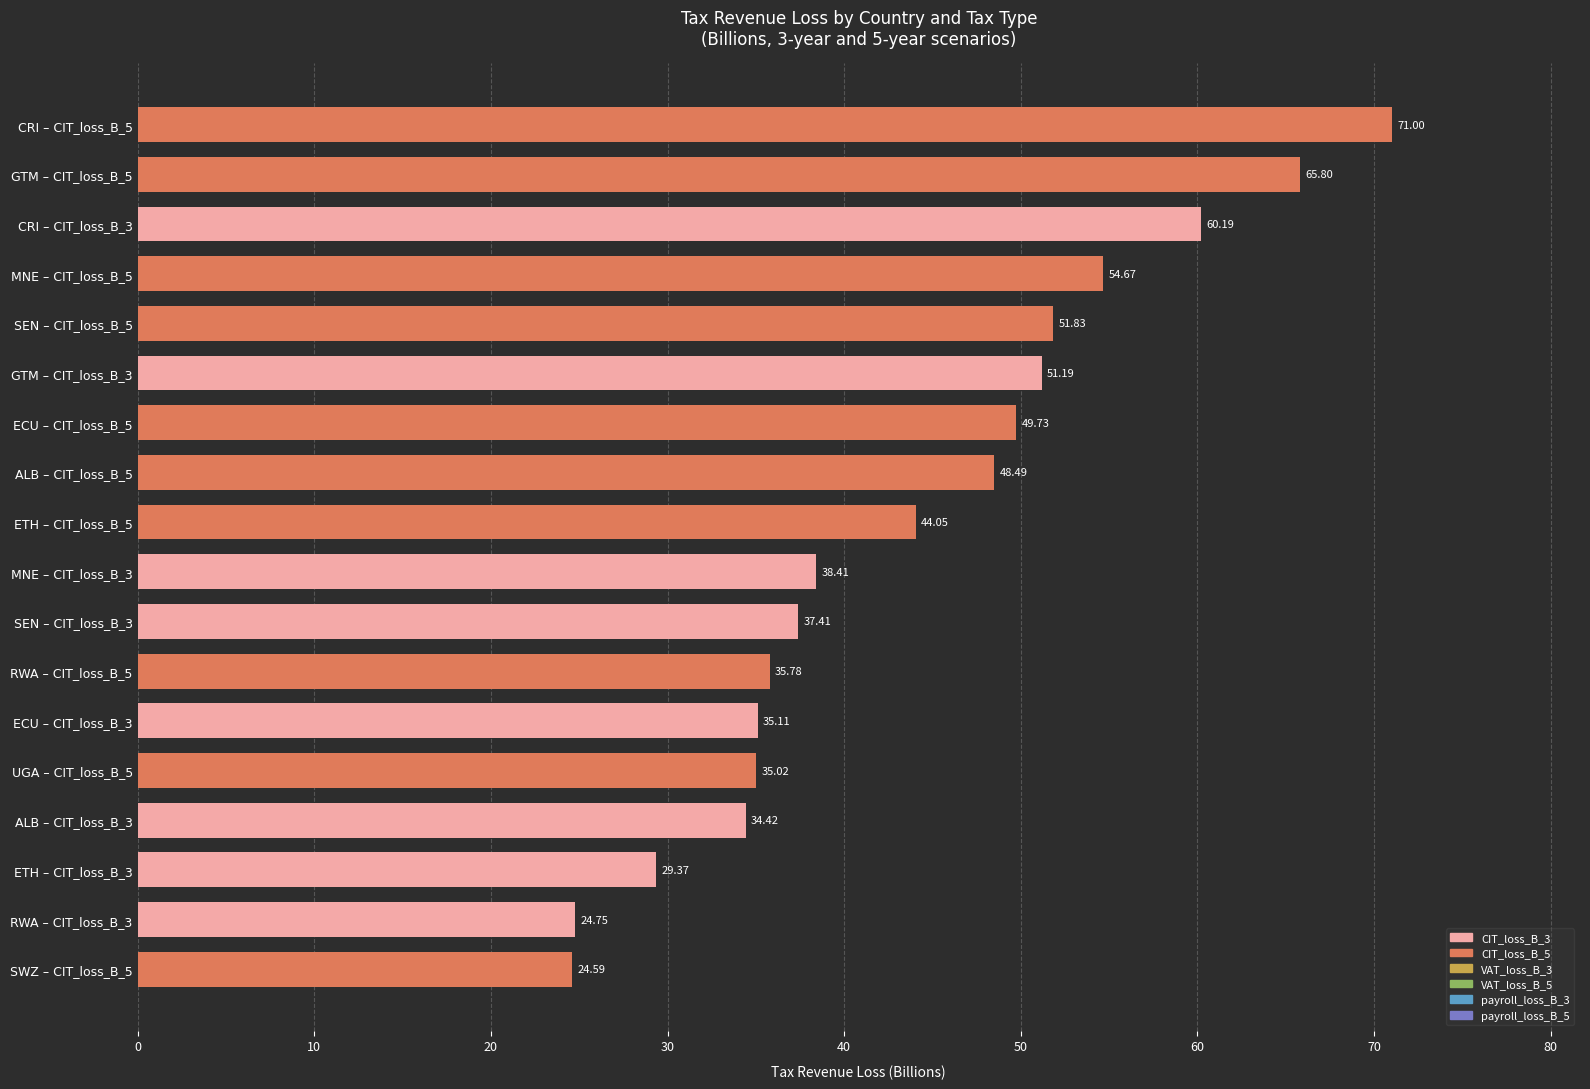

What is the change in value from CRI – CIT_loss_B_3 to CRI – CIT_loss_B_5?

+10.8